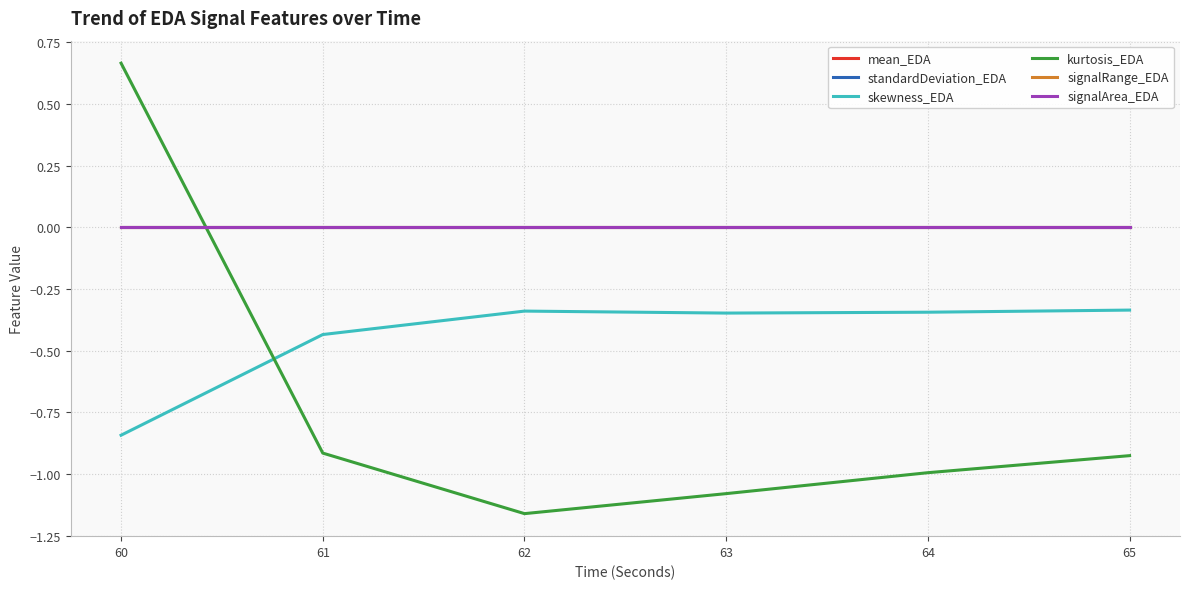

Does the chart have visible grid lines?

Yes